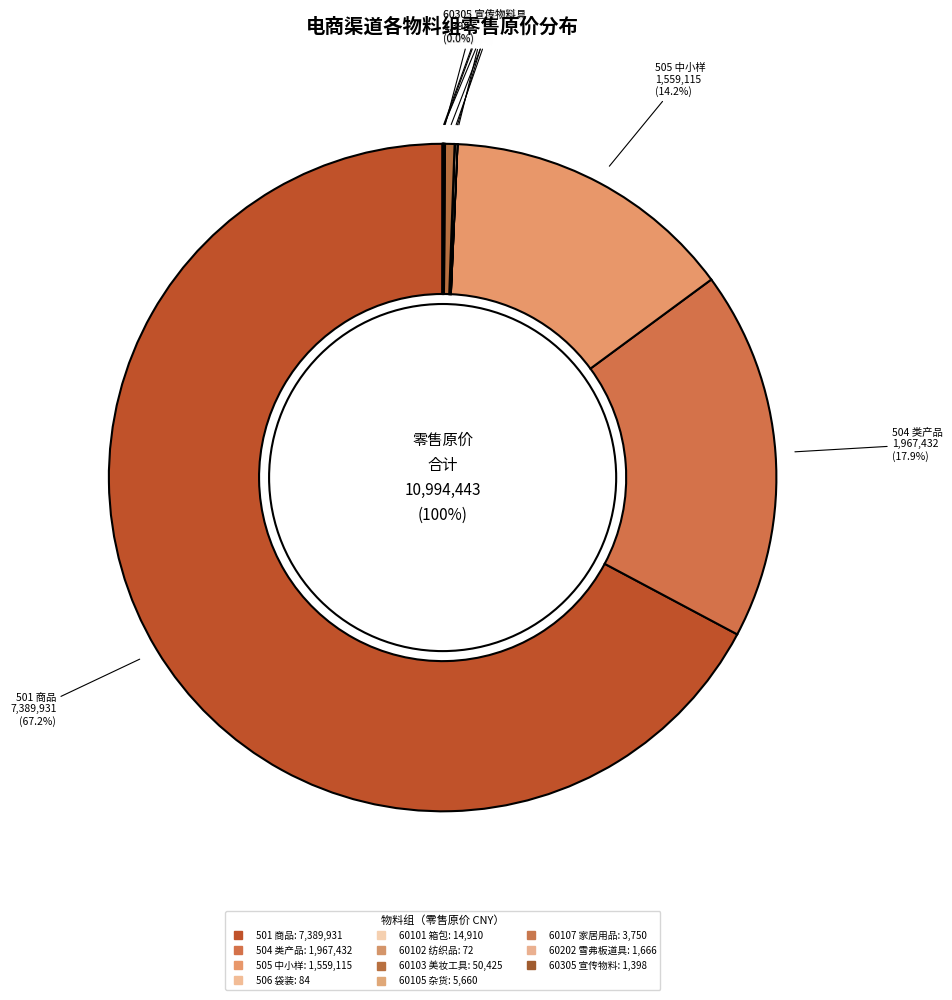

To the nearest percent, what percentage of the pie is 504 类产品?

18%